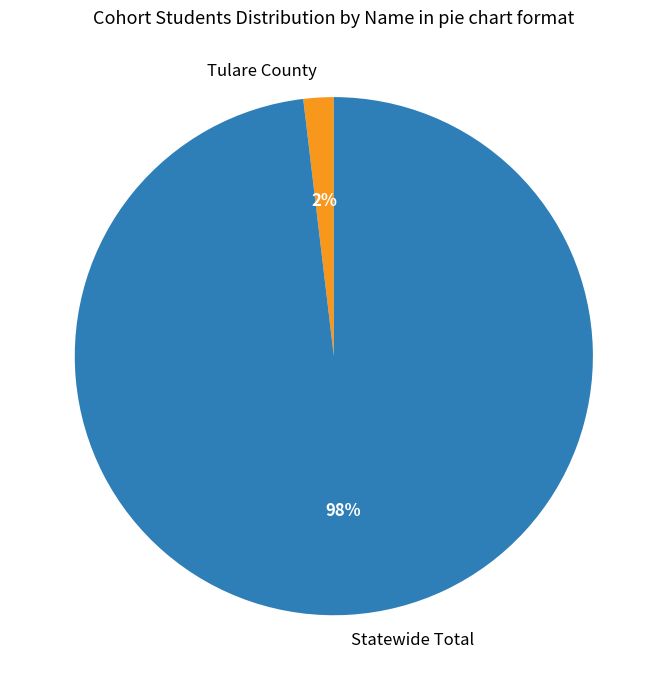

Is there any slice that represents more than half of the pie?

Yes